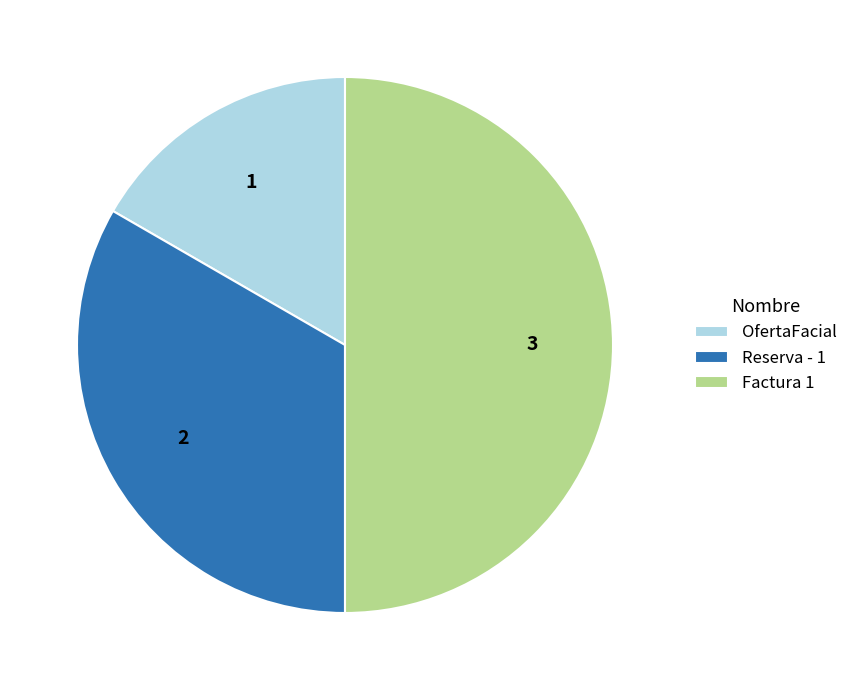

Approximately how many times larger is the value at Factura 1 compared to OfertaFacial?

3.0